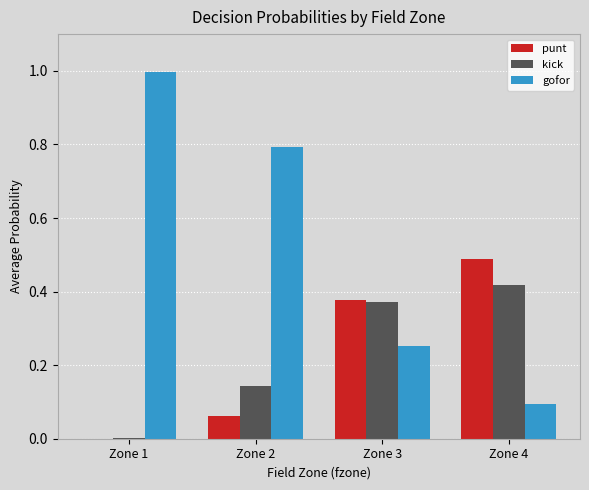

What is the sum of all kick values?

0.9